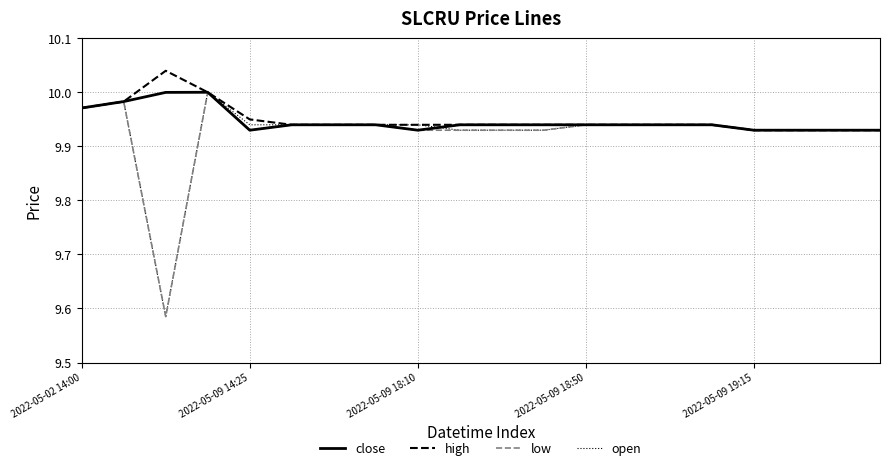

The value of open at 2022-05-02 14:00 is 6.4. True or false?

False